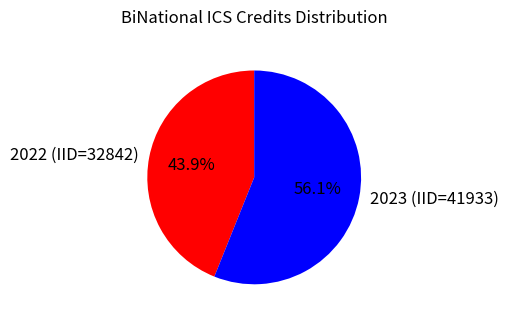

Which slice represents more than half of the pie?

2023 (IID=41933)